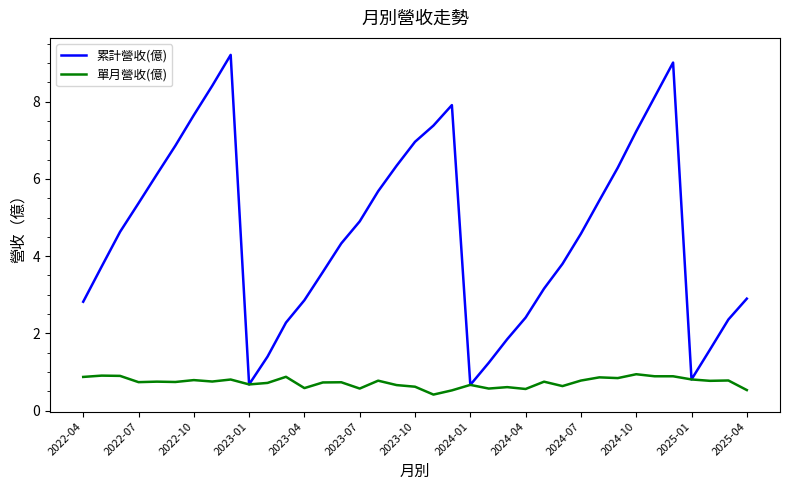

List the series in order of their peak value, lowest first.

單月營收(億), 累計營收(億)